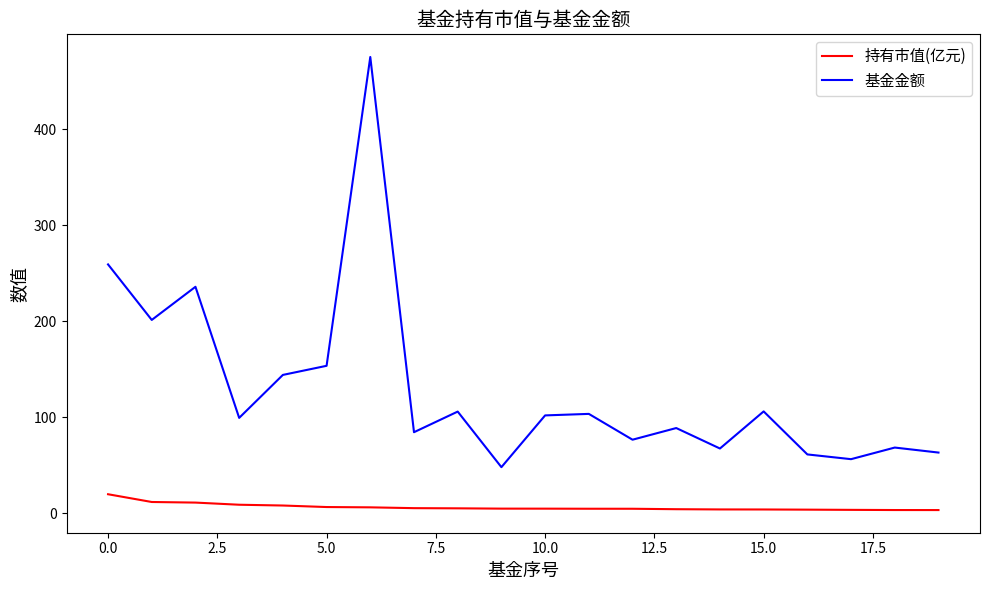

What is the difference between the maximum and minimum values in the 持有市值(亿元) series?

16.5